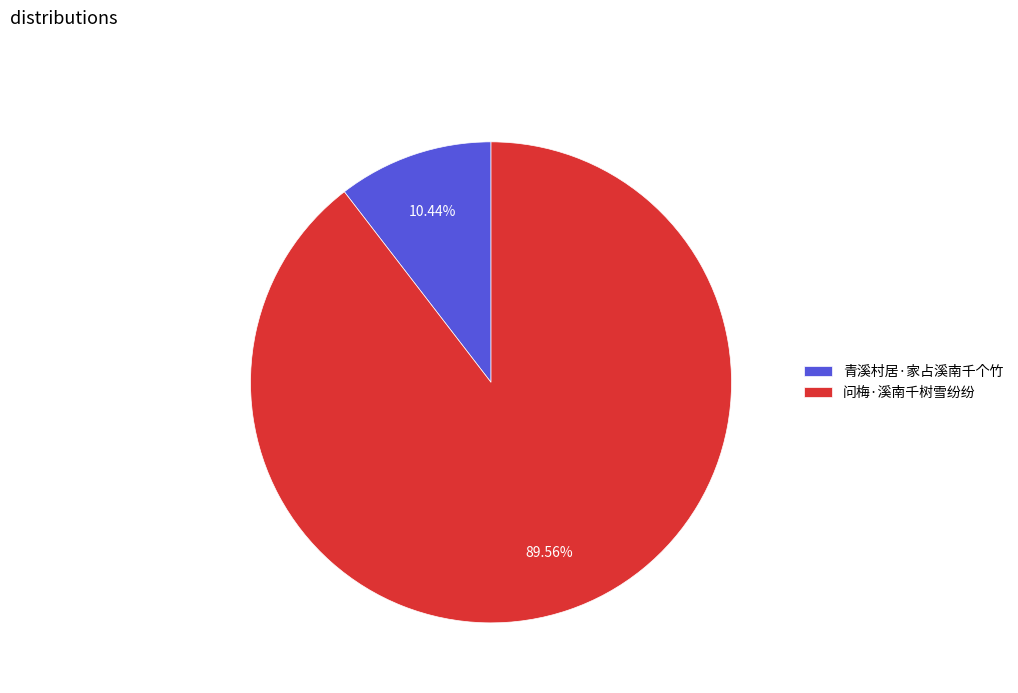

True or false: 青溪村居·家占溪南千个竹 accounts for 10% of the total.

True